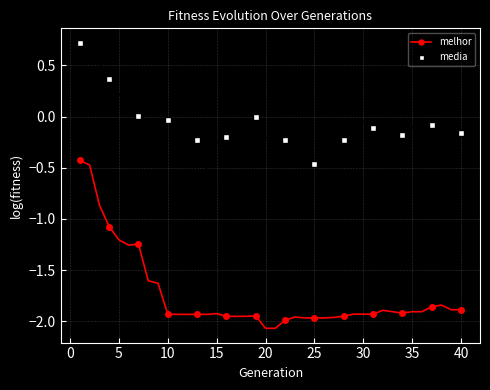

What is the difference between the maximum and minimum values in the media series?

1.2